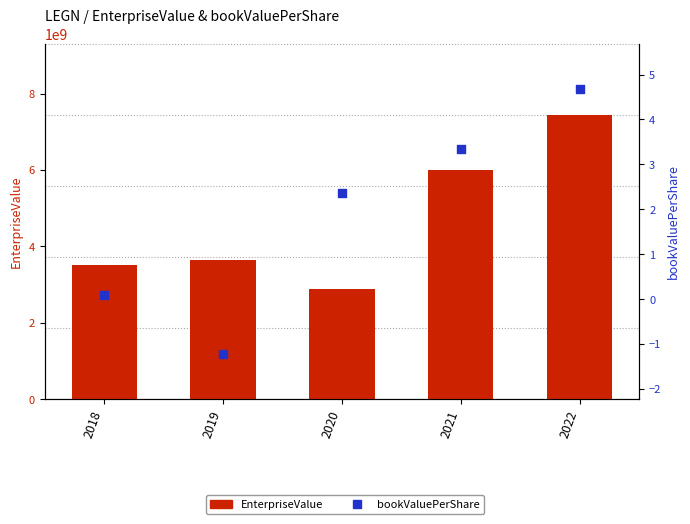

At how many categories does at least one series exceed 3026867374?

4